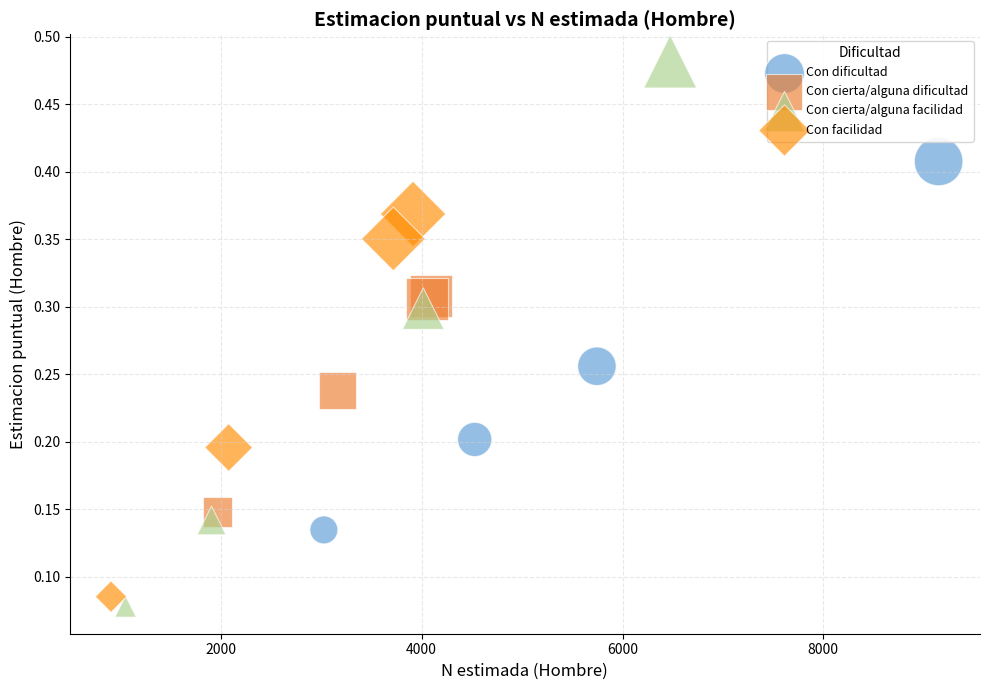

Which series contains the highest Y value?

Con cierta/alguna facilidad